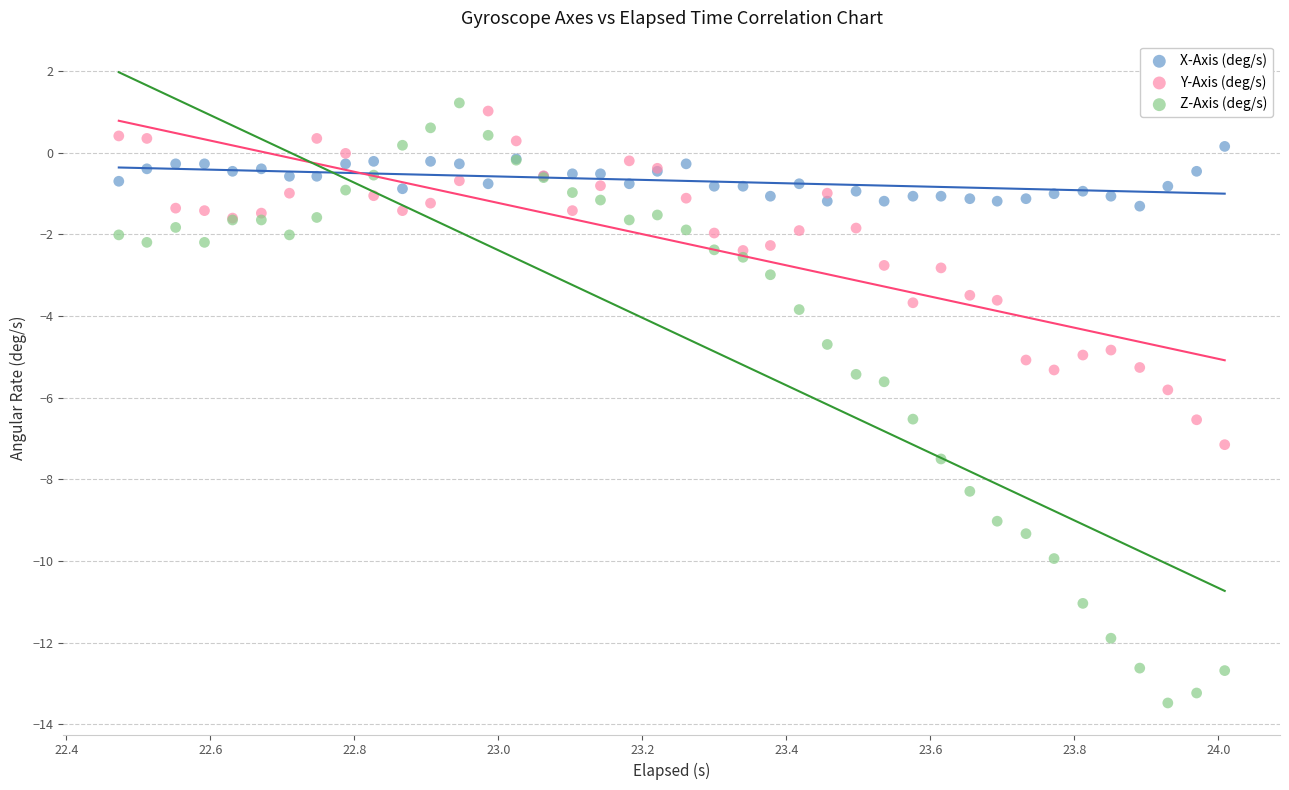

Which series contains the highest Y value?

Z-Axis (deg/s)